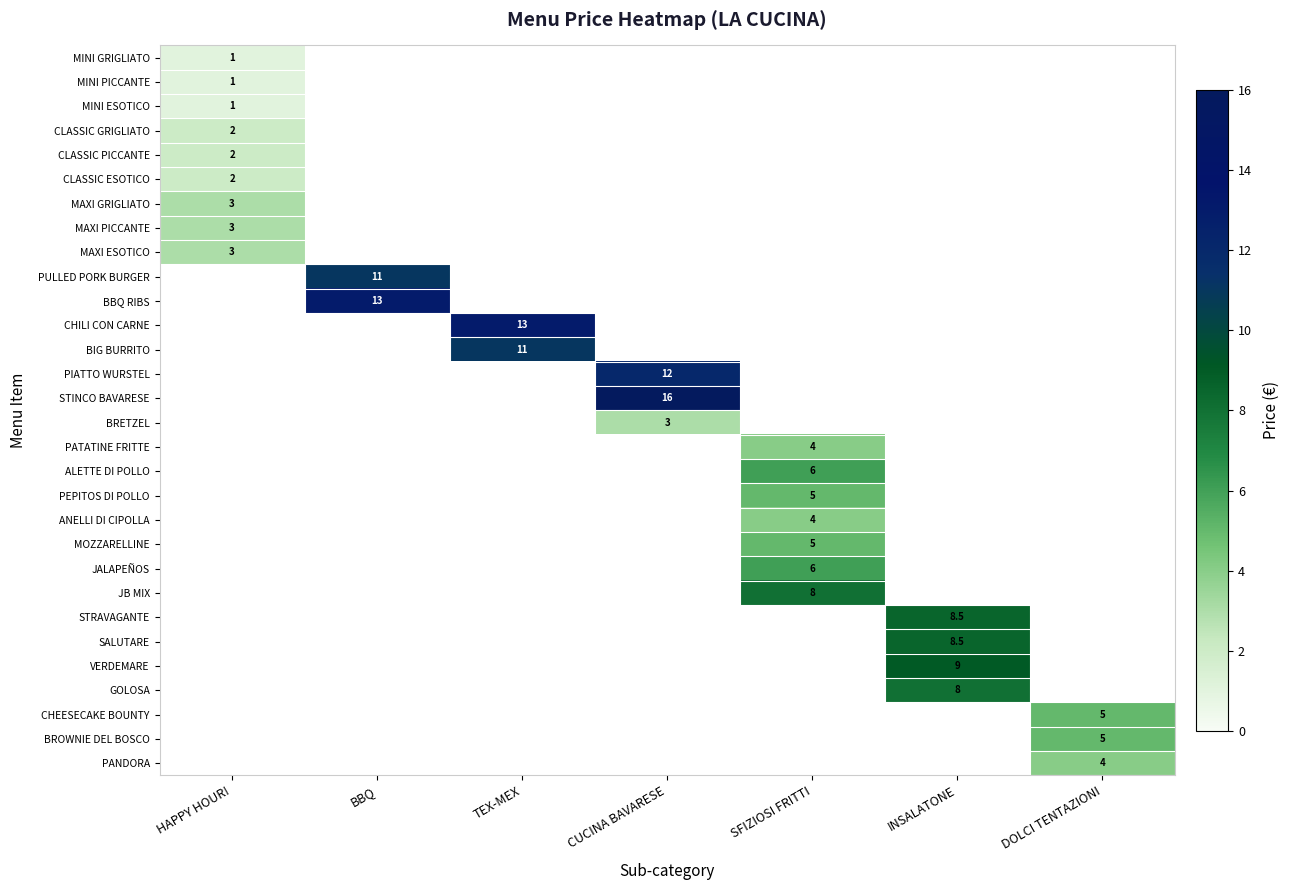

The CLASSIC ESOTICO series shows 2.0 at HAPPY HOUR!. True or false?

True